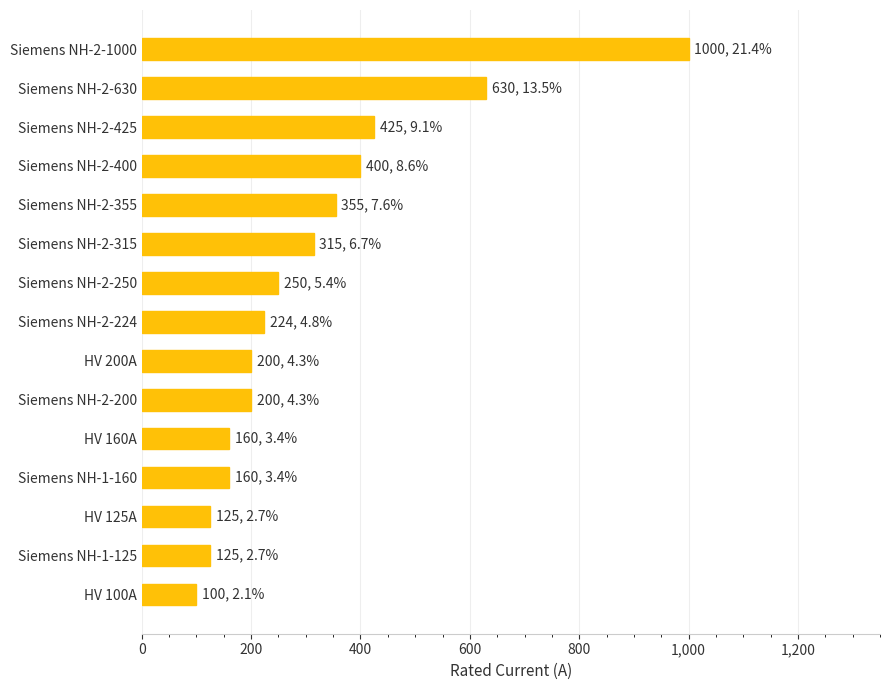

Is it true that the value at Siemens NH-2-630 is 906?

False